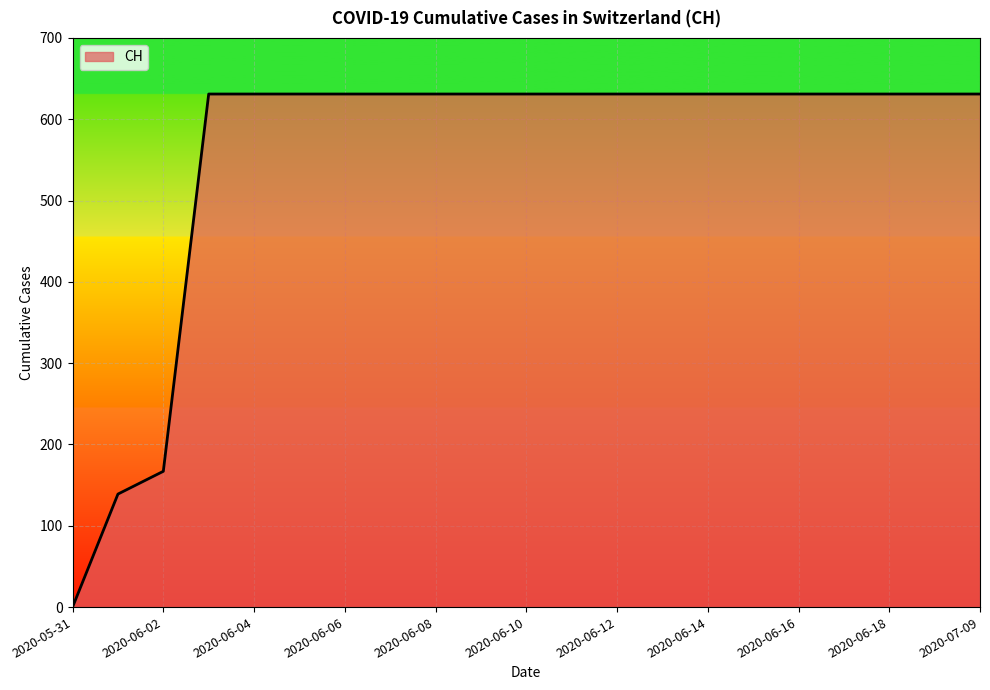

What is the greatest value displayed?

631